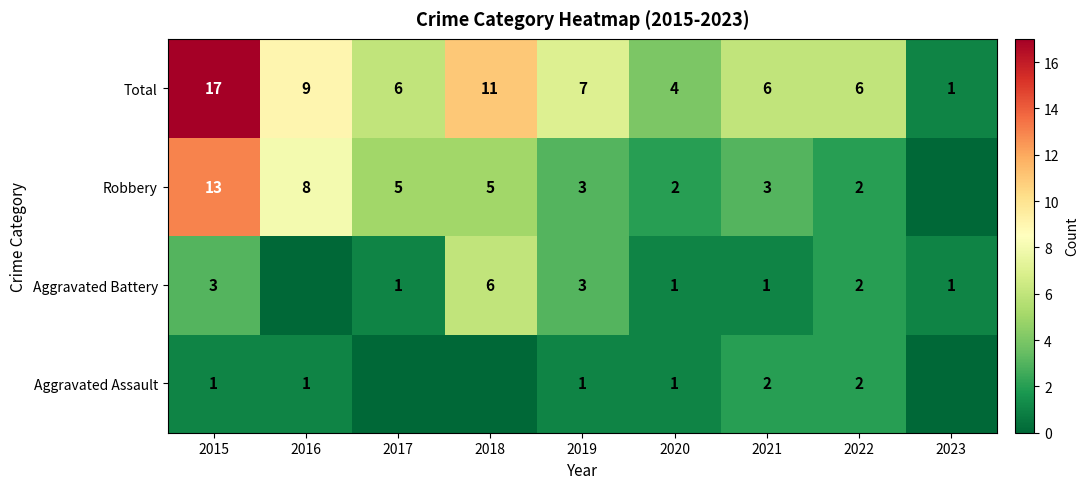

At which label is Total closest to 9?

2016